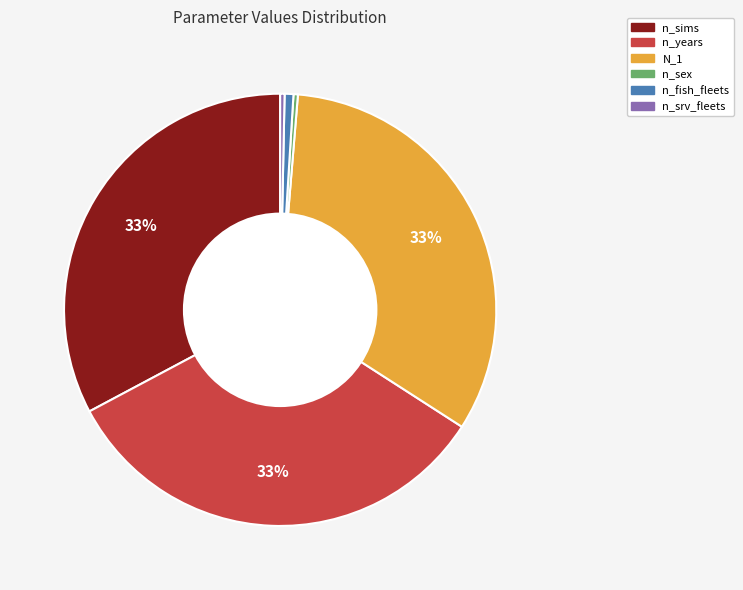

Does n_fish_fleets account for over 50% of the chart?

No